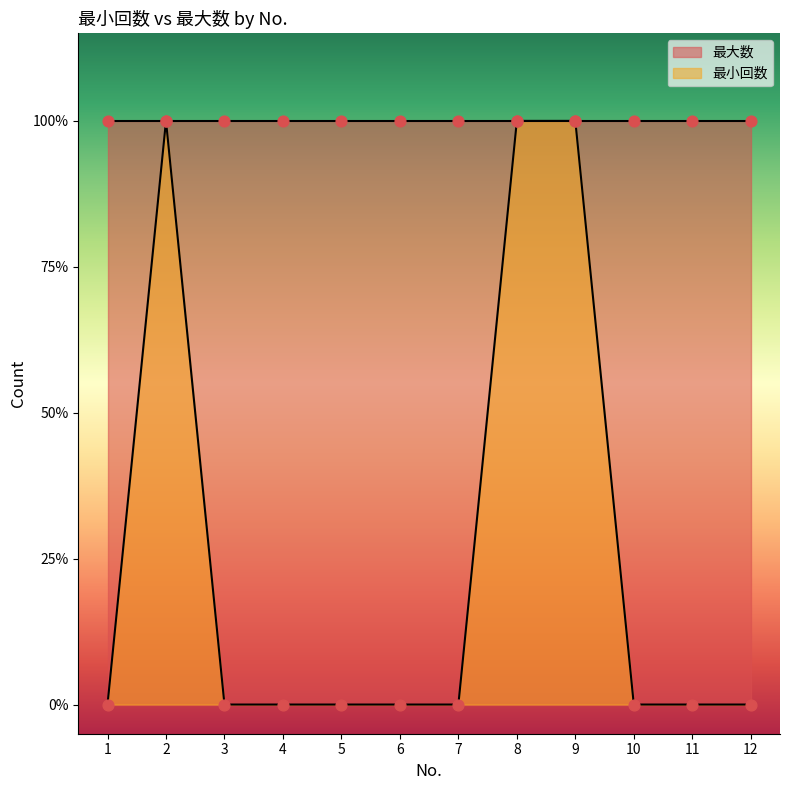

What is the change in value from 8 to 11?

-1